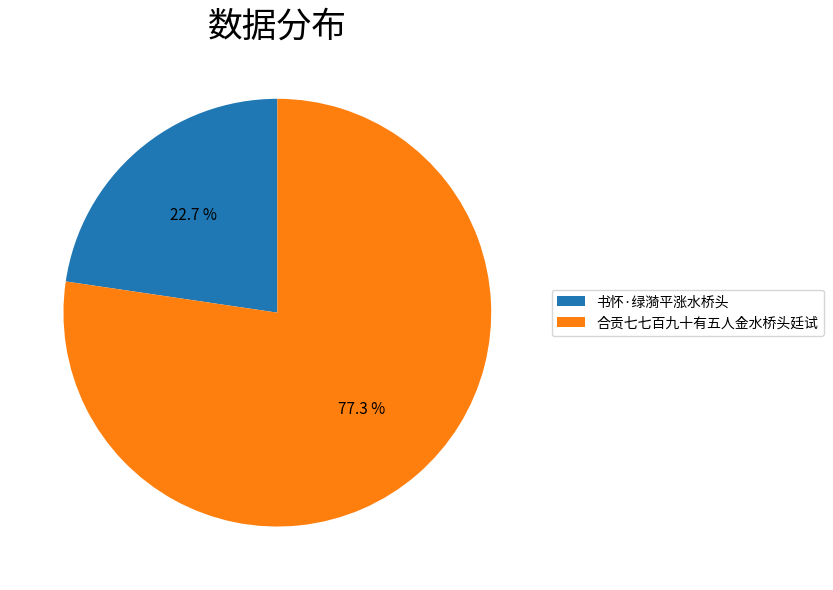

What is the ratio of the value at 合贡七七百九十有五人金水桥头廷试 to the value at 书怀·绿漪平涨水桥头?

3.4